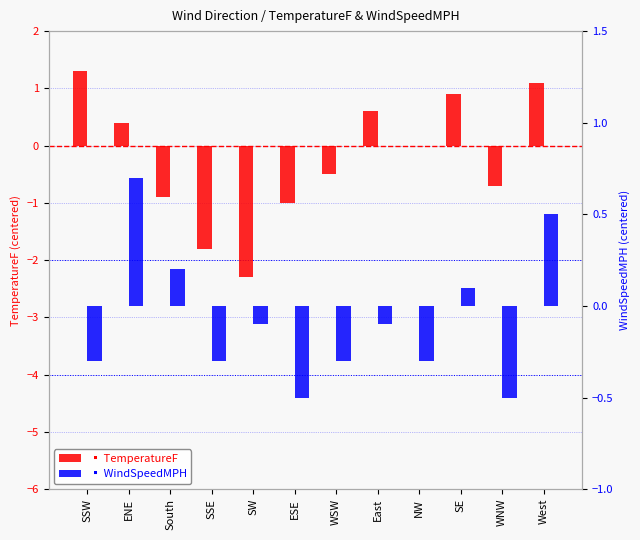

What is the difference between the second highest and minimum values in the TemperatureF series?

3.4